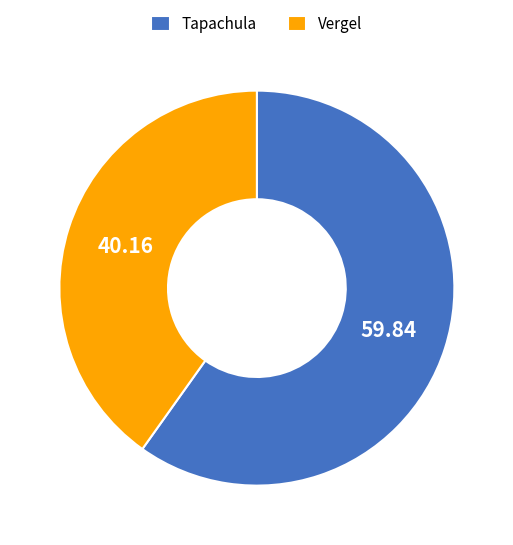

Rank the categories by value from highest to lowest.

Tapachula, Vergel